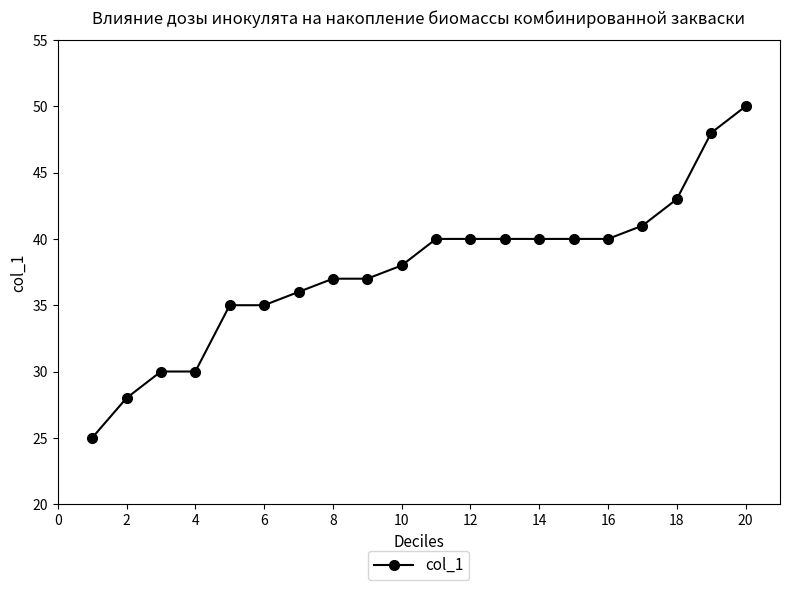

Does the chart have visible grid lines?

No